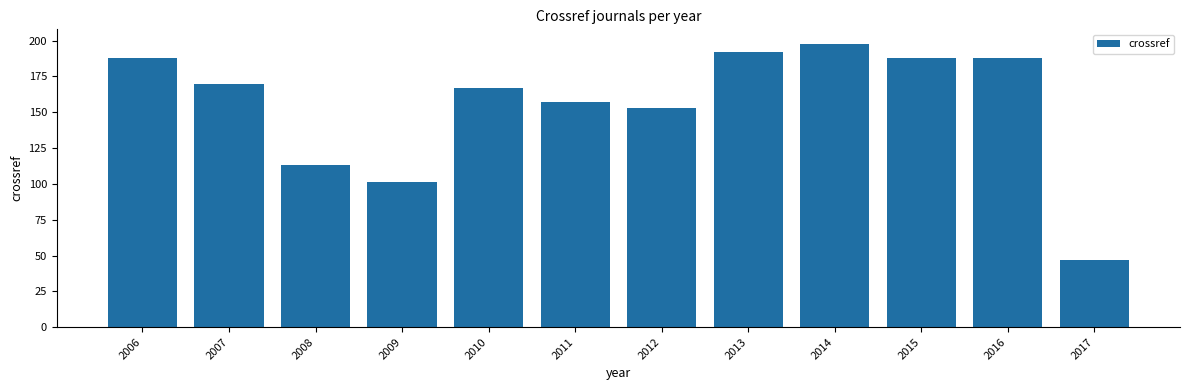

Where is the data nearest to the value 122?

2008